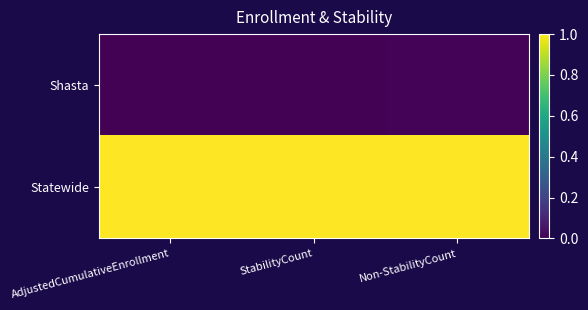

What is the total value across all series at Non-StabilityCount?

1.0